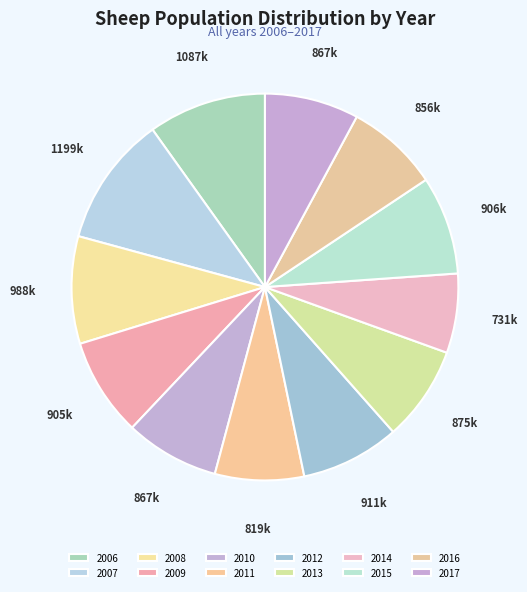

To the nearest percent, what percentage of the pie is 2017?

8%